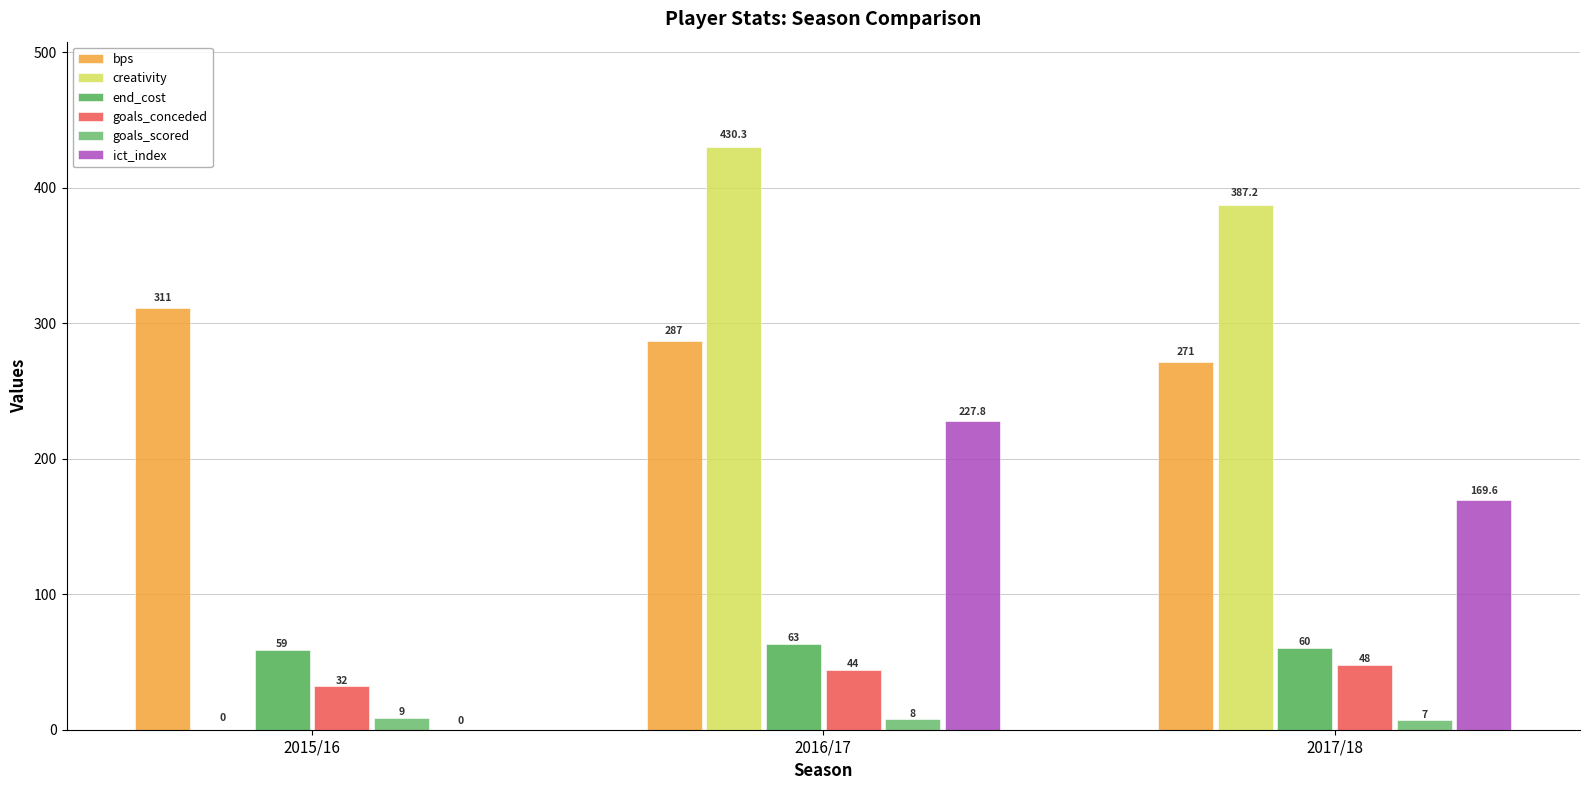

At which category is the sum across all series the highest?

2016/17